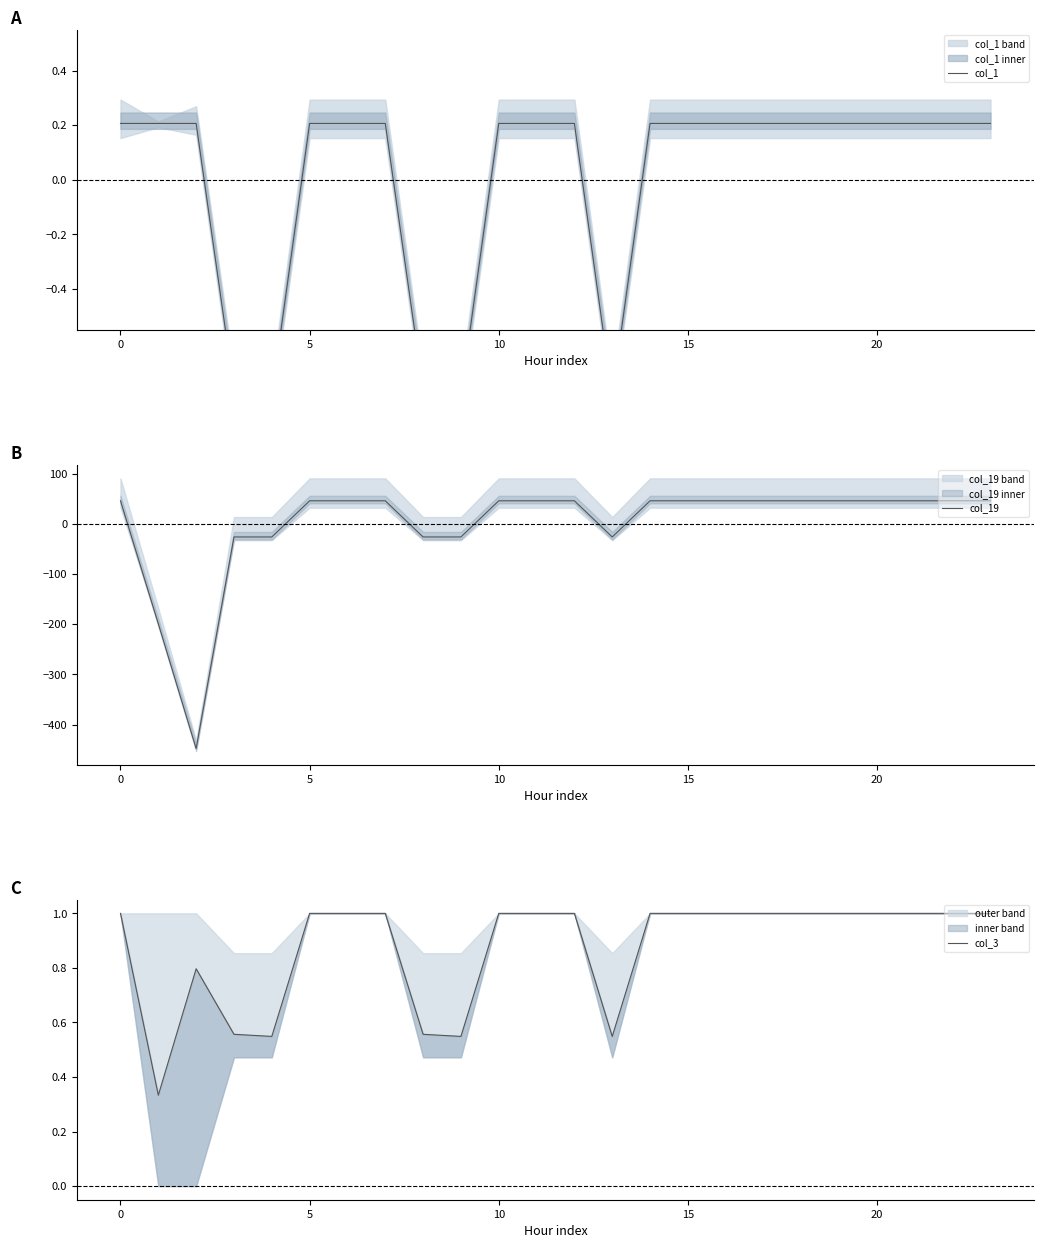

Does the chart have visible grid lines?

No